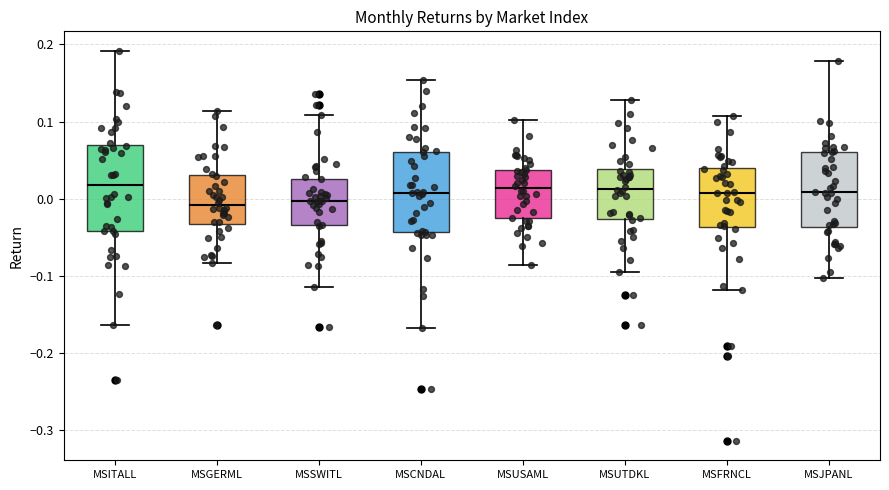

Reading left to right, read every box against the y-axis: the position of its median line, the range the box covers, and the ends of its whiskers. The values are not printed on the chart, so give them approximately, as read against the axis.

MSITALL: median 0.02, box -0.04 to 0.07, whiskers -0.16 to 0.19
MSGERML: median -0.01, box -0.03 to 0.03, whiskers -0.08 to 0.11
MSSWITL: median 0.00, box -0.03 to 0.03, whiskers -0.11 to 0.11
MSCNDAL: median 0.01, box -0.04 to 0.06, whiskers -0.17 to 0.15
MSUSAML: median 0.01, box -0.03 to 0.04, whiskers -0.09 to 0.10
MSUTDKL: median 0.01, box -0.03 to 0.04, whiskers -0.09 to 0.13
MSFRNCL: median 0.01, box -0.04 to 0.04, whiskers -0.12 to 0.11
MSJPANL: median 0.01, box -0.04 to 0.06, whiskers -0.10 to 0.18